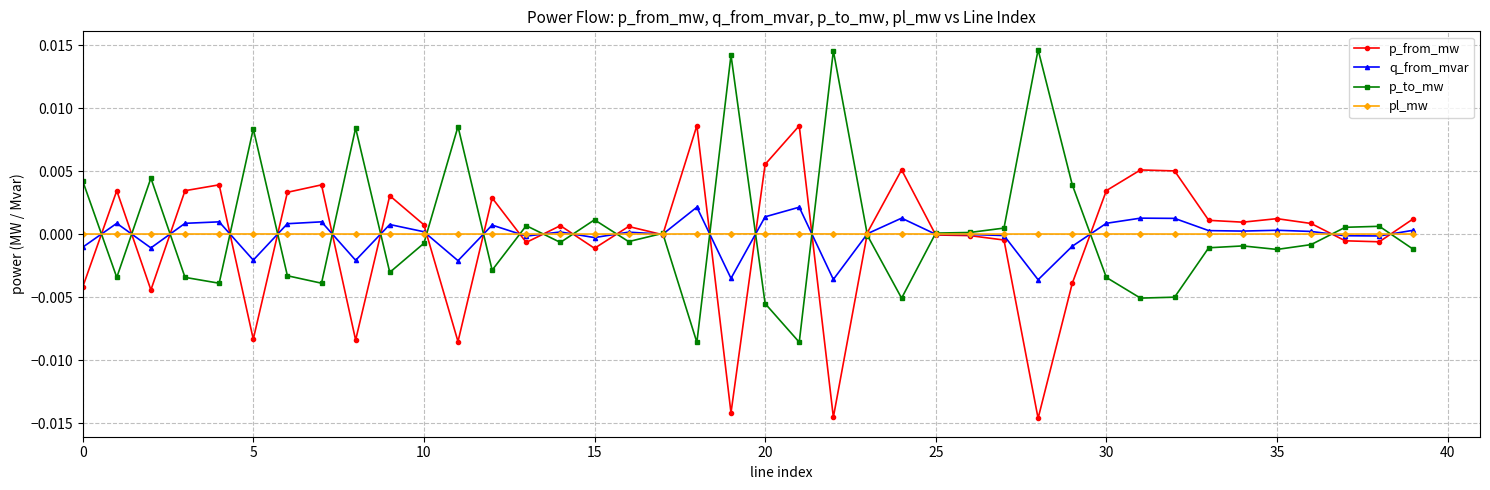

List the series in order of their peak value, highest first.

p_to_mw, p_from_mw, q_from_mvar, pl_mw